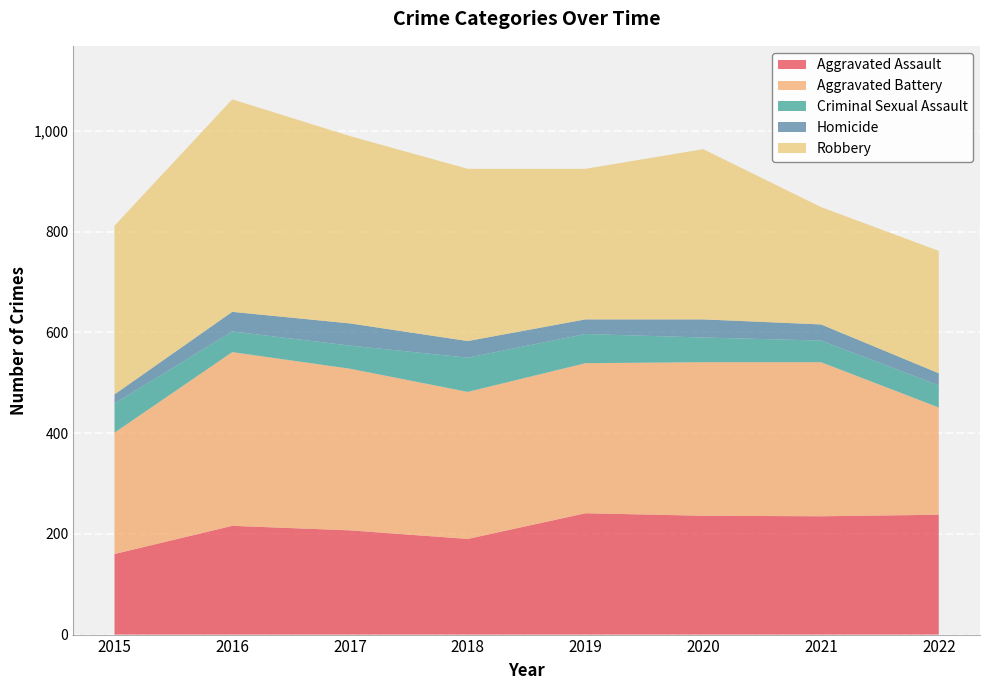

Reading left to right, what are all the values shown in this chart?

Aggravated Assault: 160	216	207	190	241	236	235	238
Aggravated Battery: 241	345	321	292	298	305	306	213
Criminal Sexual Assault: 58	41	46	68	58	49	43	44
Homicide: 18	39	44	33	29	36	32	24
Robbery: 335	422	372	342	299	338	233	243